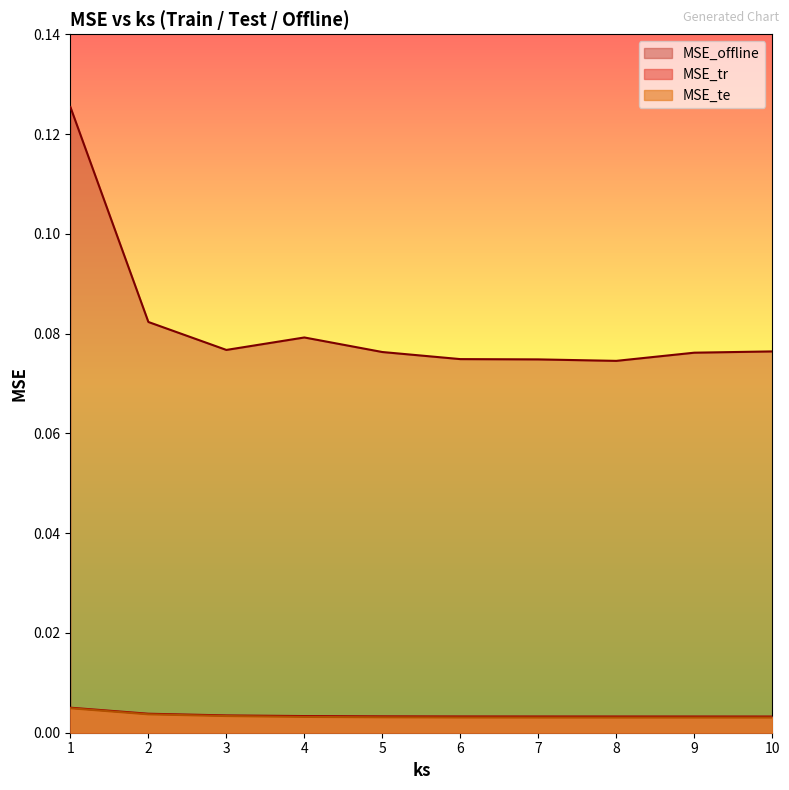

Is the value of MSE_tr at 6 greater than the value of MSE_offline at 4?

No